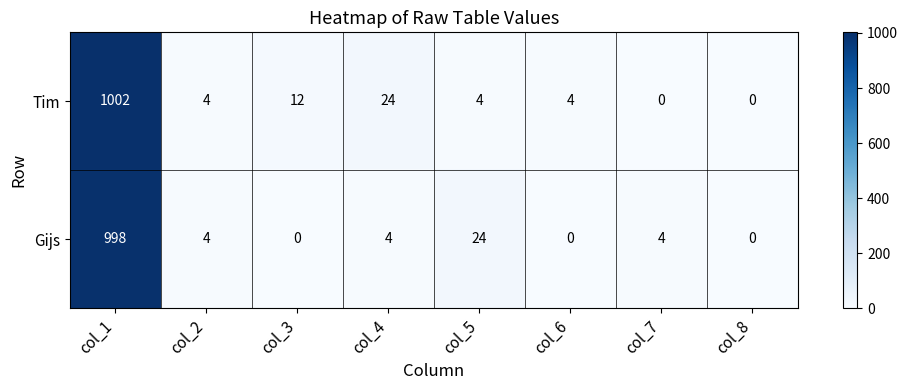

Where does the Tim series first go above 4?

col_1